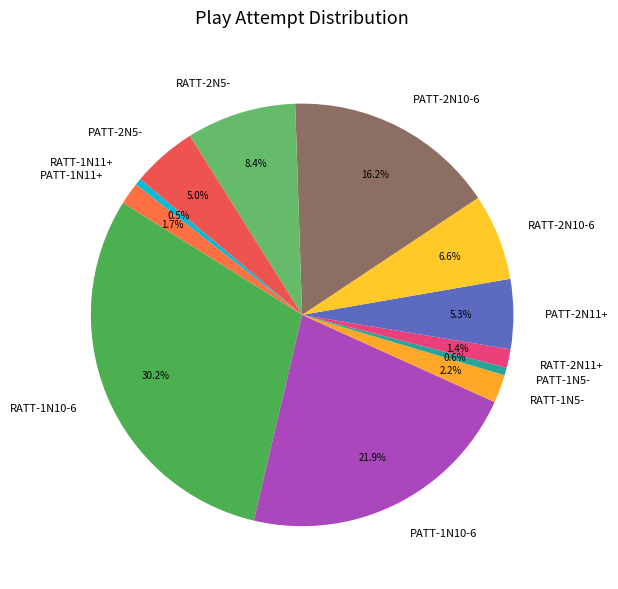

What is the largest slice in the pie chart?

RATT-1N10-6